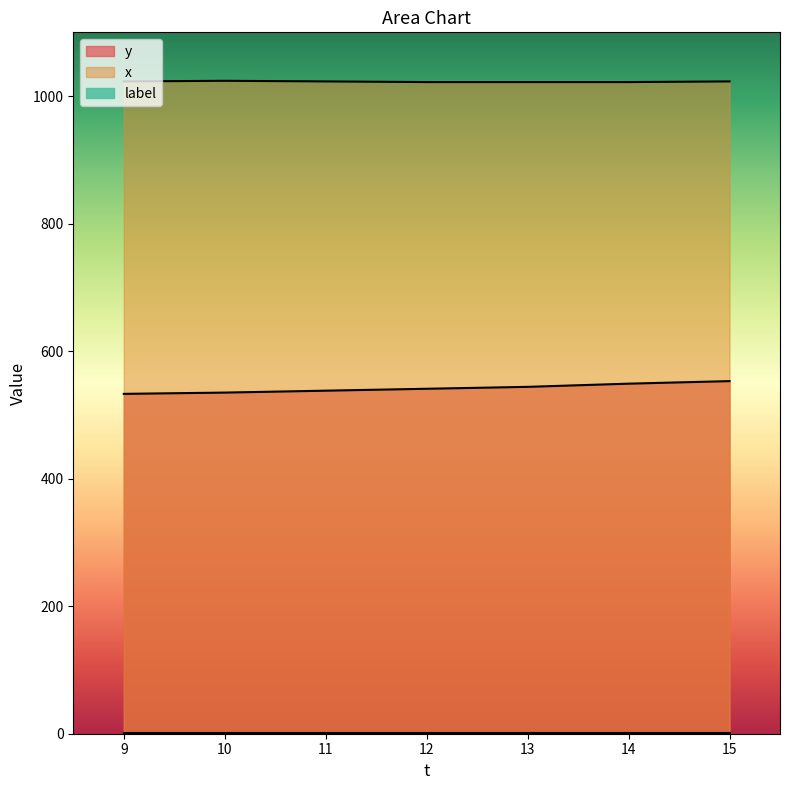

What value does the x series have at 11?

1023